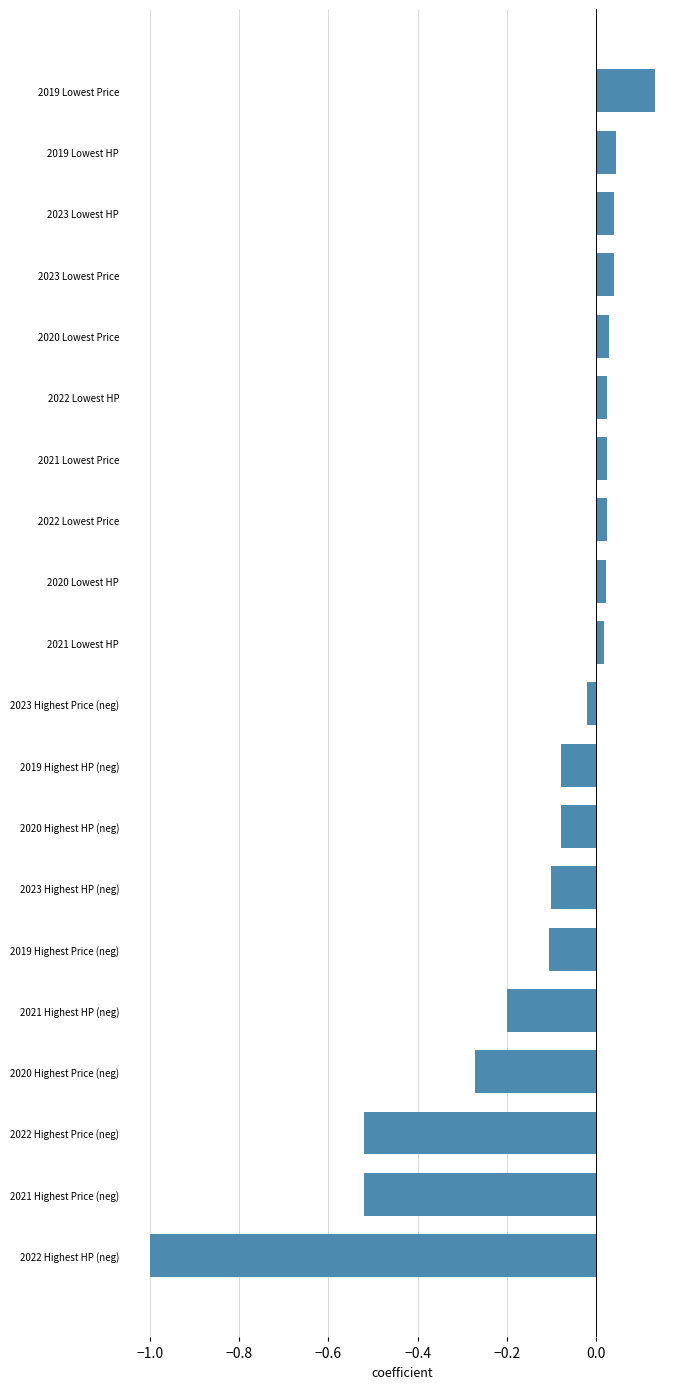

How many values are above zero?

10